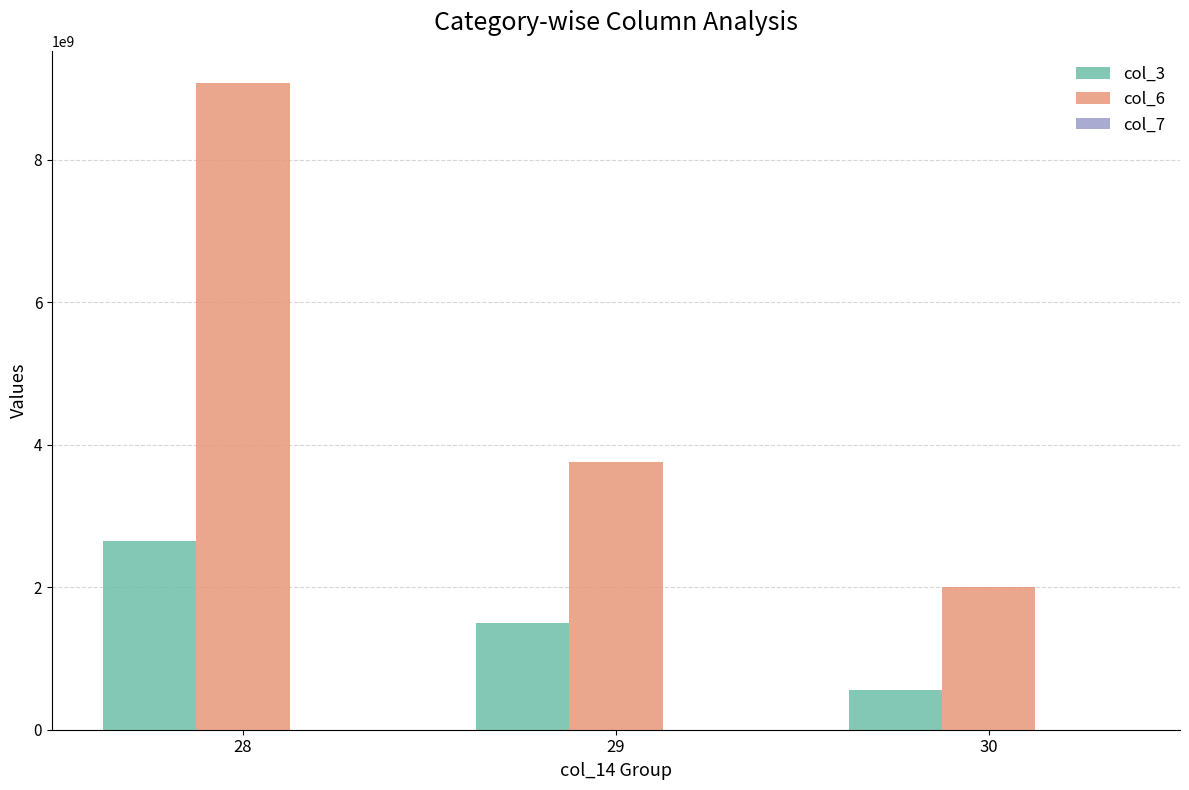

Which series has the largest total across all categories?

col_6